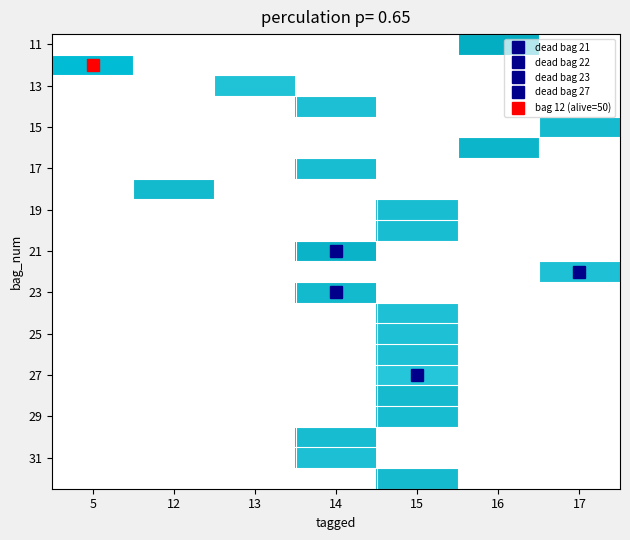

Count the number of categories in the chart.

7